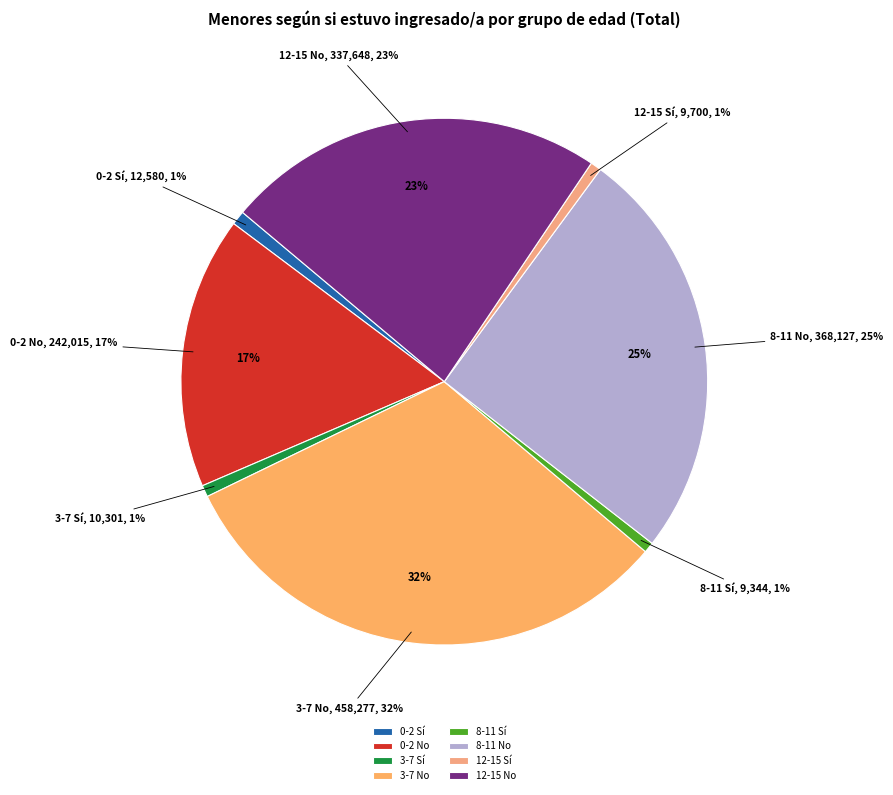

The 0-2 Sí slice represents 11% of the pie. True or false?

False